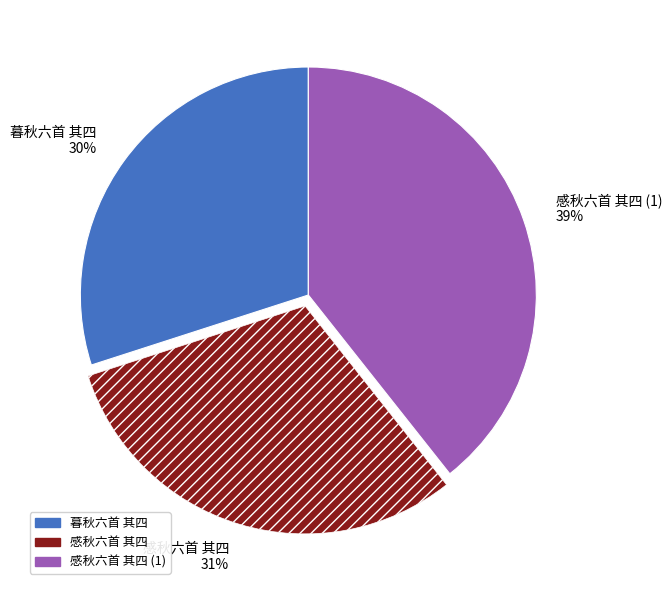

Do 暮秋六首 其四 30% and 感秋六首 其四 (1) 39% together represent more than half of the pie?

Yes